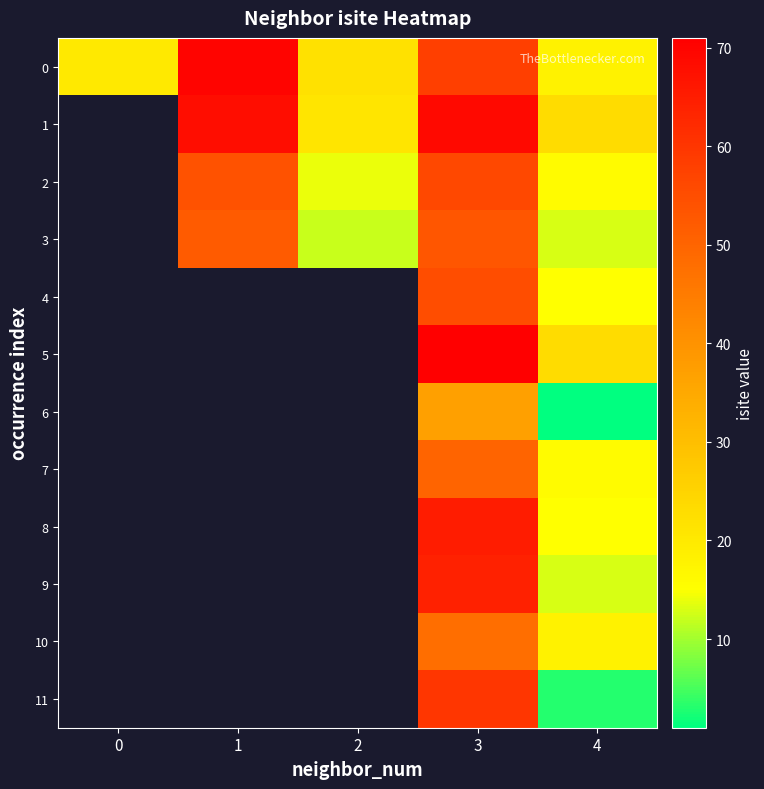

At 3, list the series in order from largest to smallest.

5, 1, 8, 9, 11, 0, 2, 4, 3, 7, 10, 6